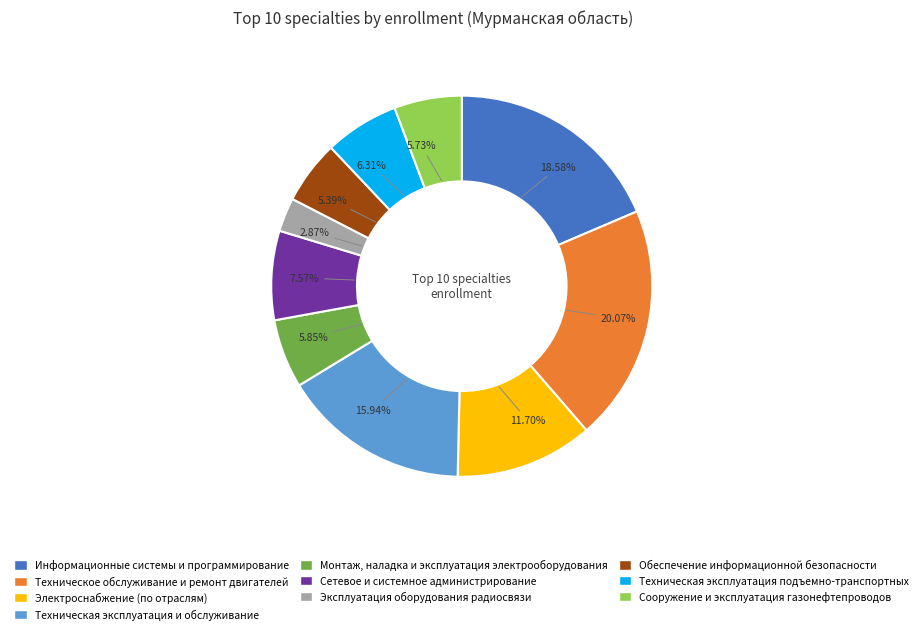

The Техническое обслуживание и ремонт двигателей slice represents 30% of the pie. True or false?

False